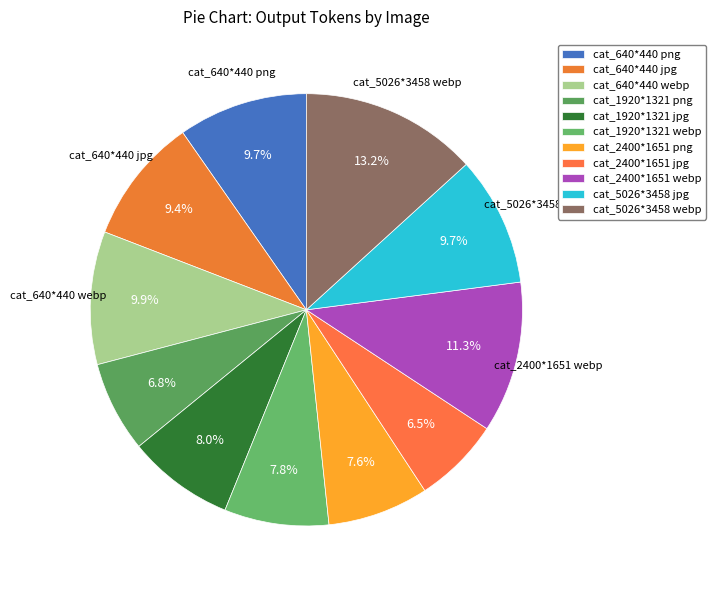

What is the change in value from cat_2400*1651 jpg to cat_2400*1651 webp?

+95